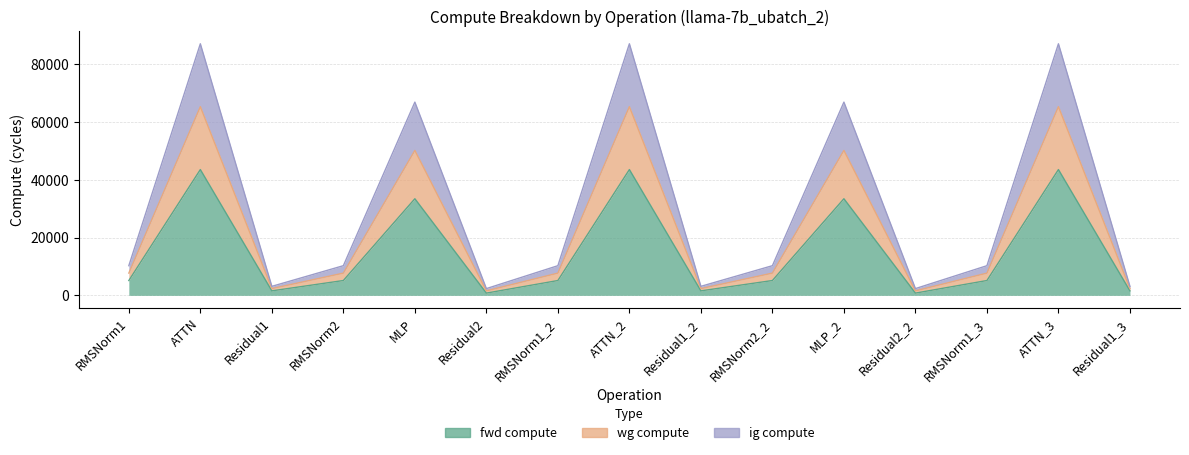

At which category is the sum across all series the highest?

ATTN